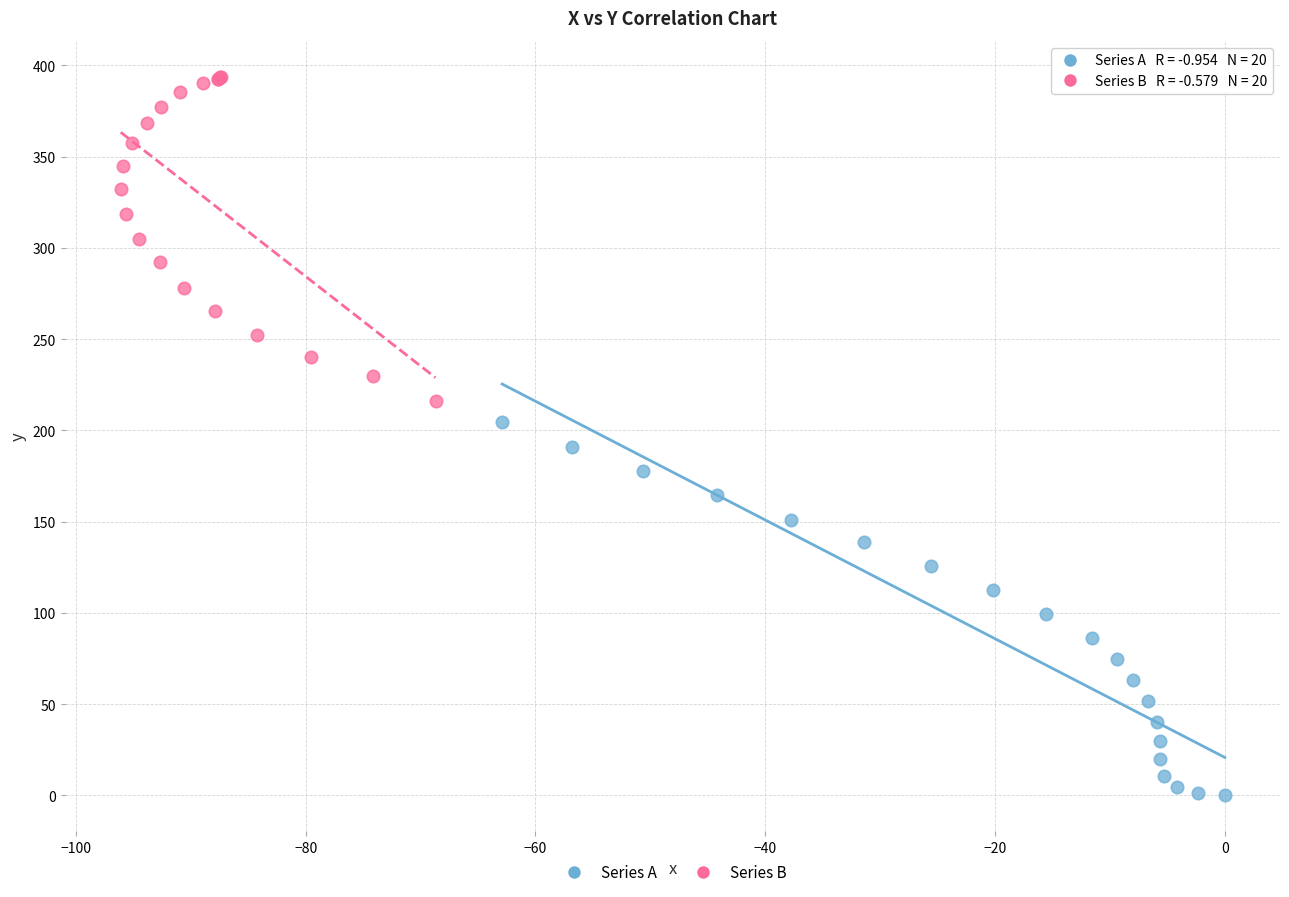

Which series reaches the maximum Y coordinate?

Series B